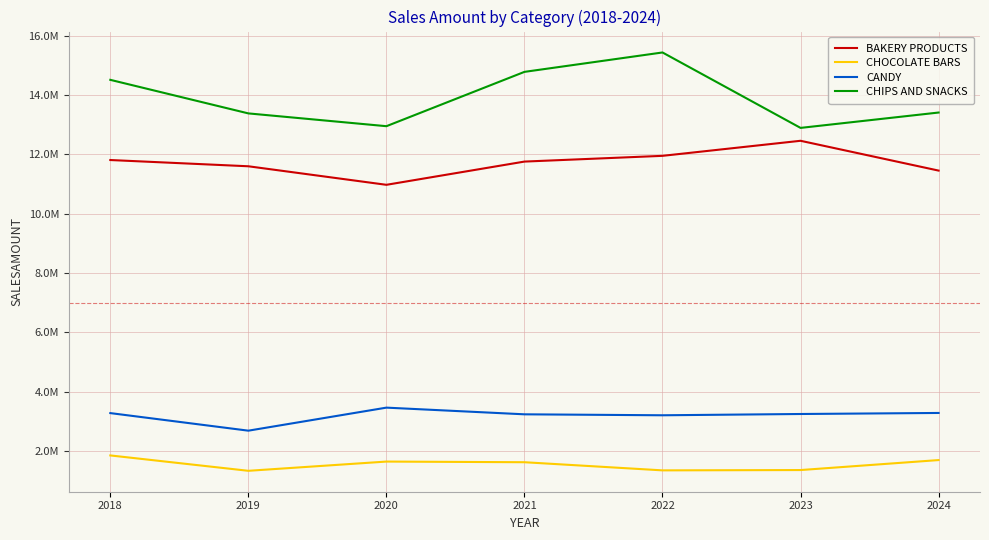

Is the value of CANDY at 2024 greater than the value of CHIPS AND SNACKS at 2024?

No